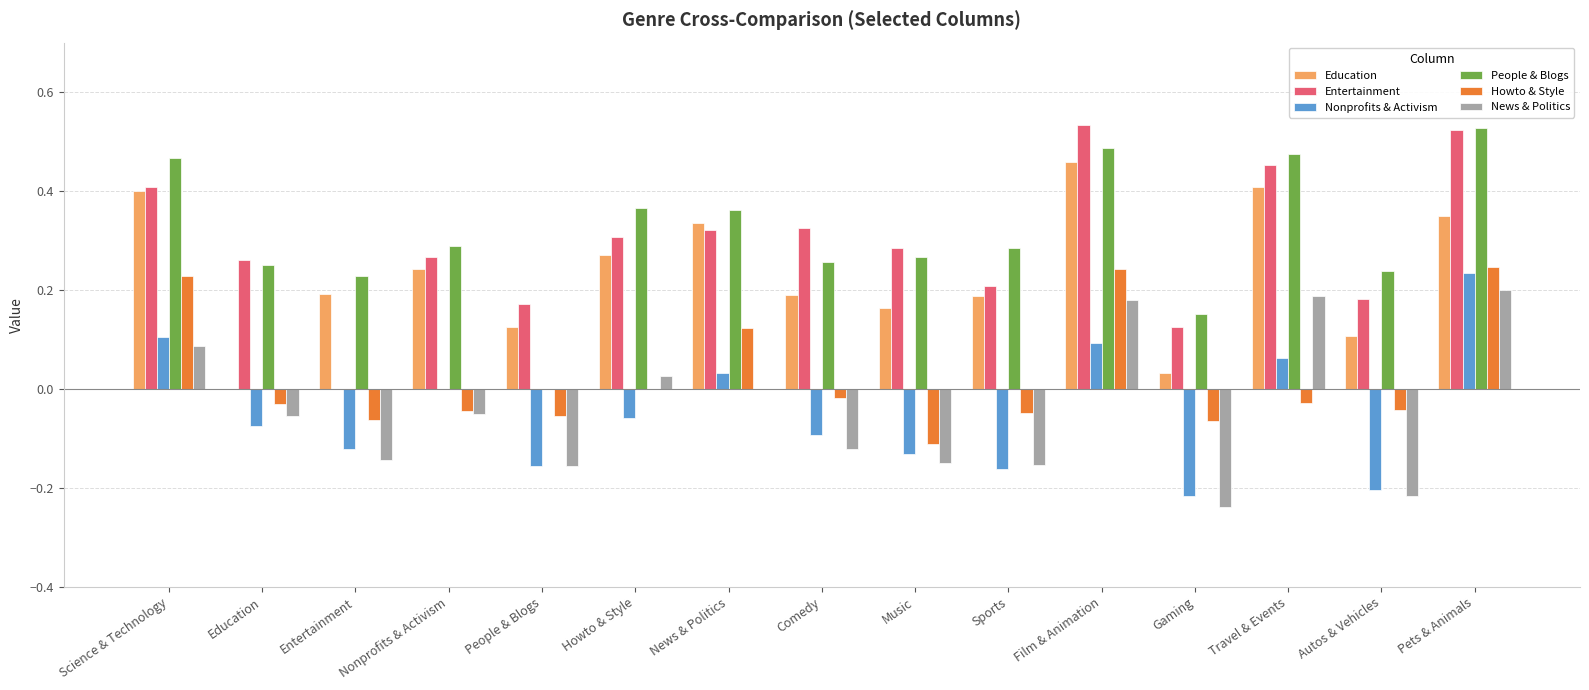

Between Science & Technology and People & Blogs, which series saw the biggest shift?

People & Blogs